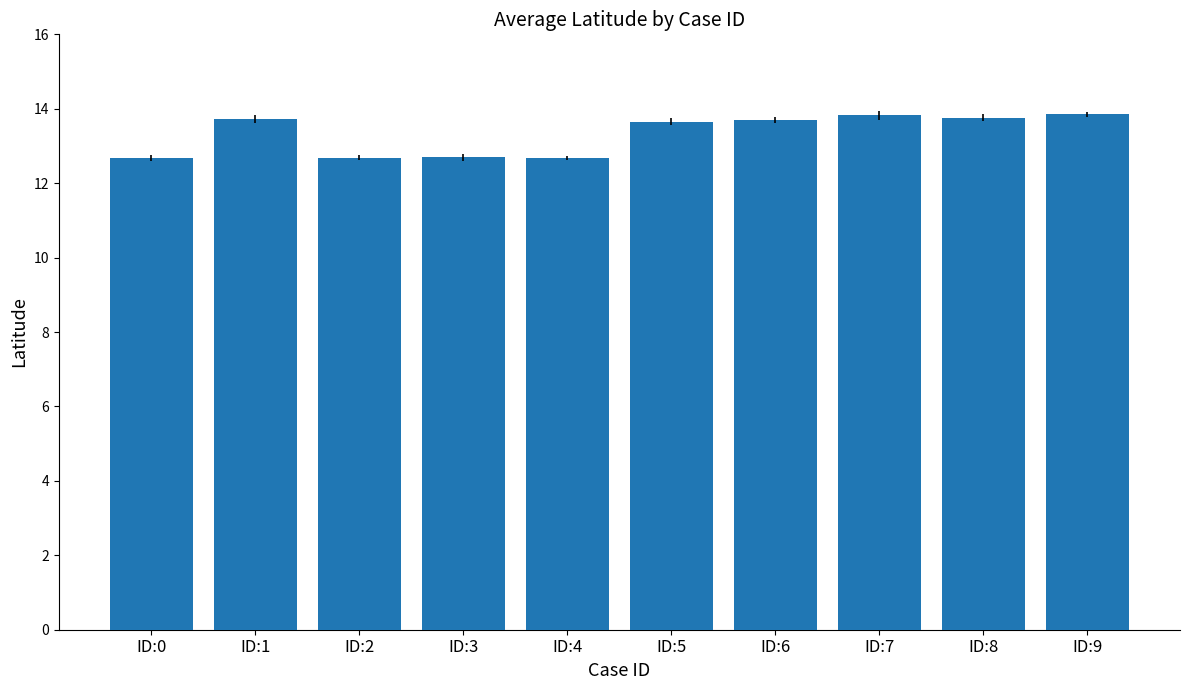

What is the ratio of the value at ID:7 to the value at ID:8?

1.0